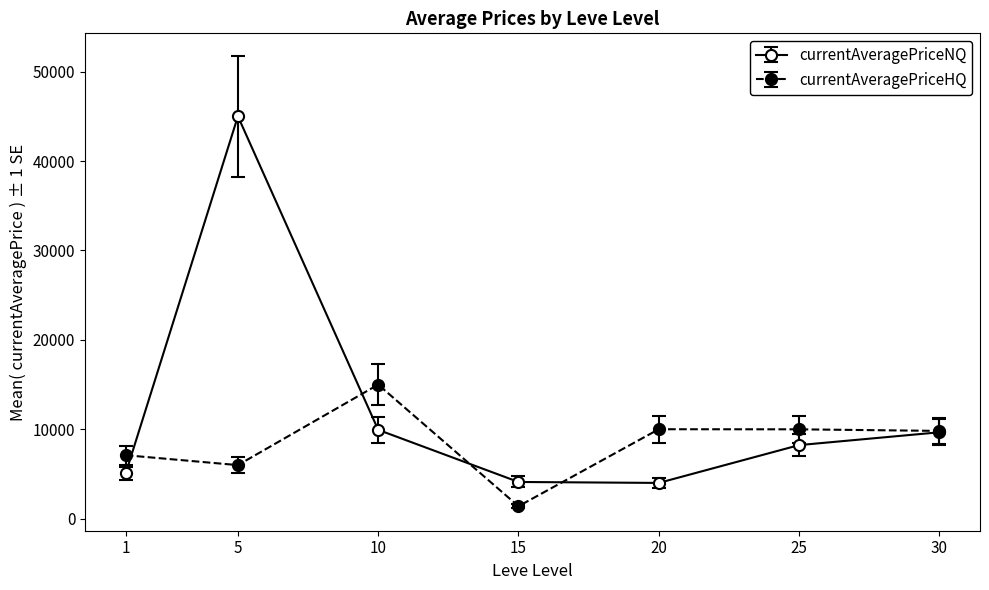

At which category does currentAveragePriceHQ reach its first local valley?

5